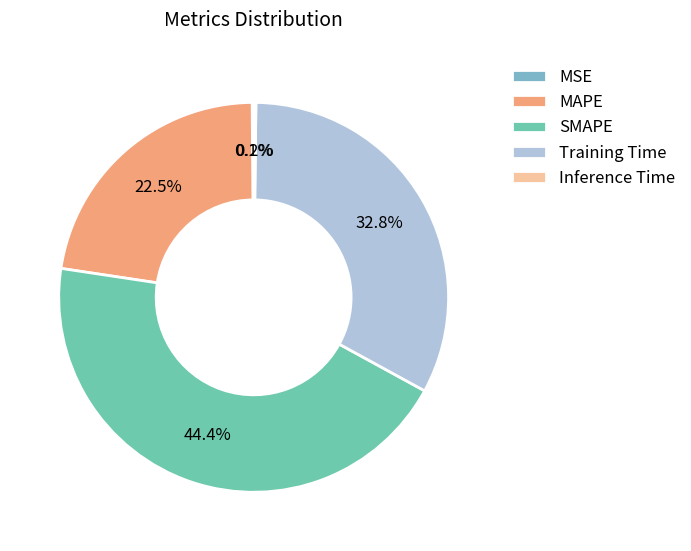

To the nearest percent, what portion does SMAPE represent?

44%